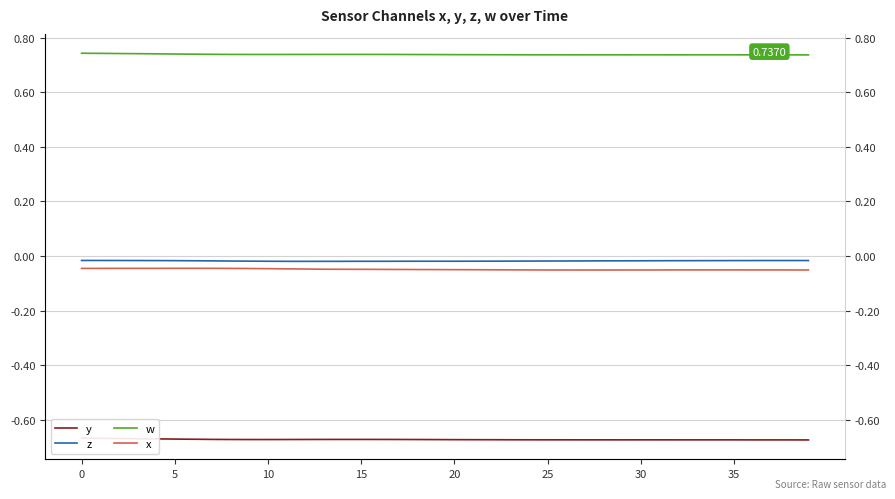

True or false: x has more than 2 points higher than both neighbors.

False